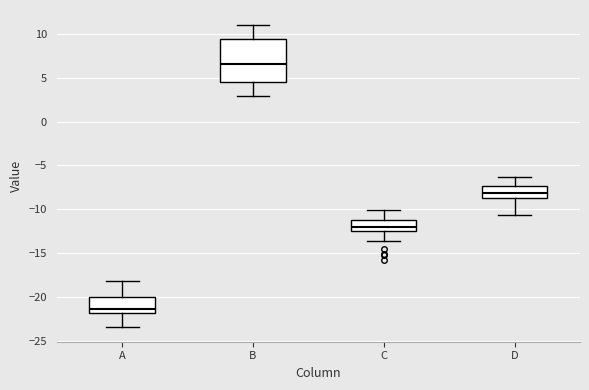

Which box is the tallest, from its lower edge to its upper edge?

B